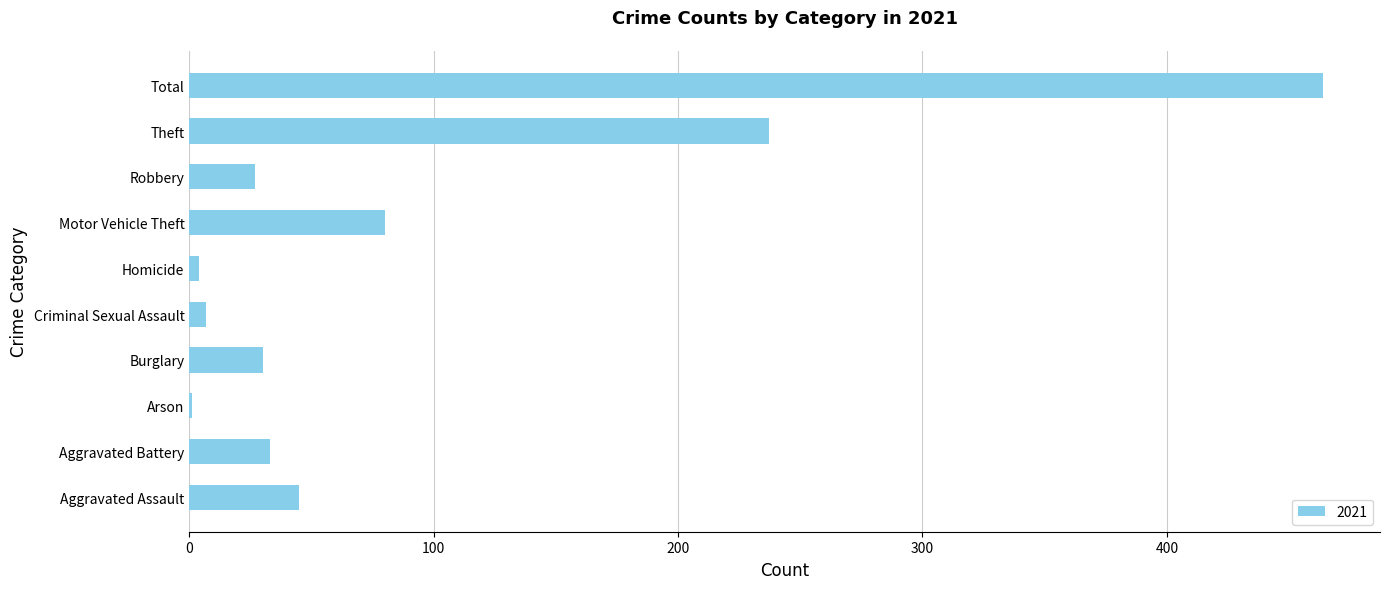

Which has a higher value, Burglary or Motor Vehicle Theft?

Motor Vehicle Theft